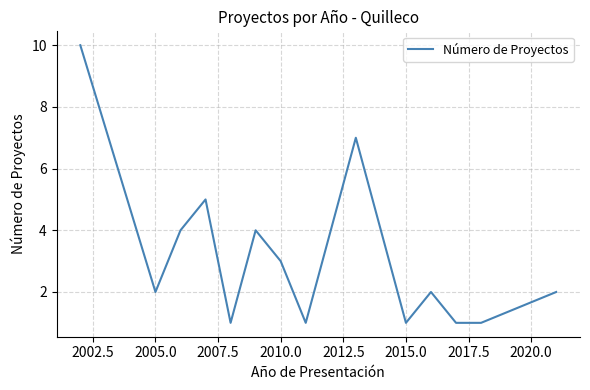

What is the greatest value displayed?

10